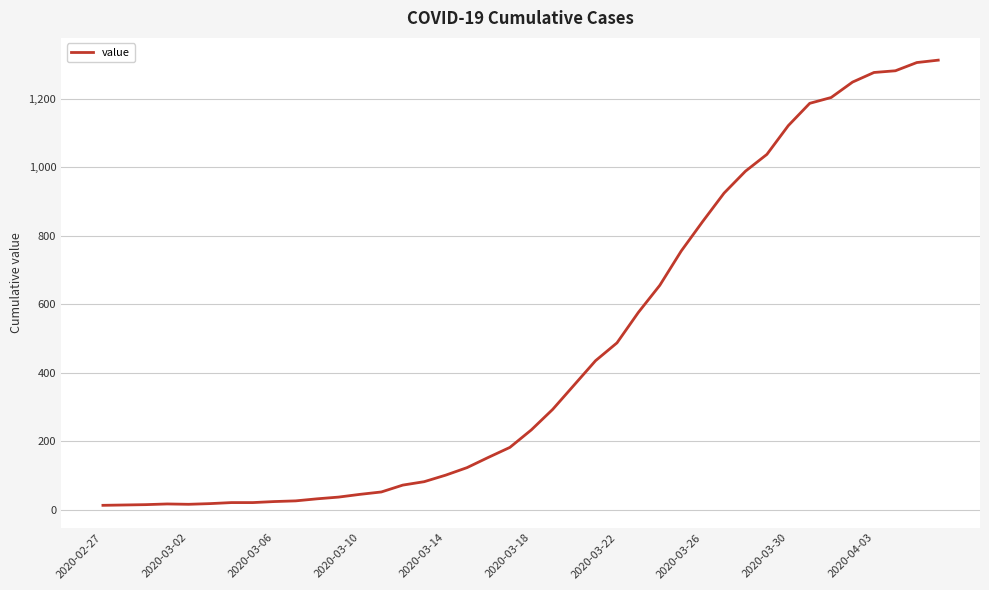

What is the maximum value shown in the chart?

1312